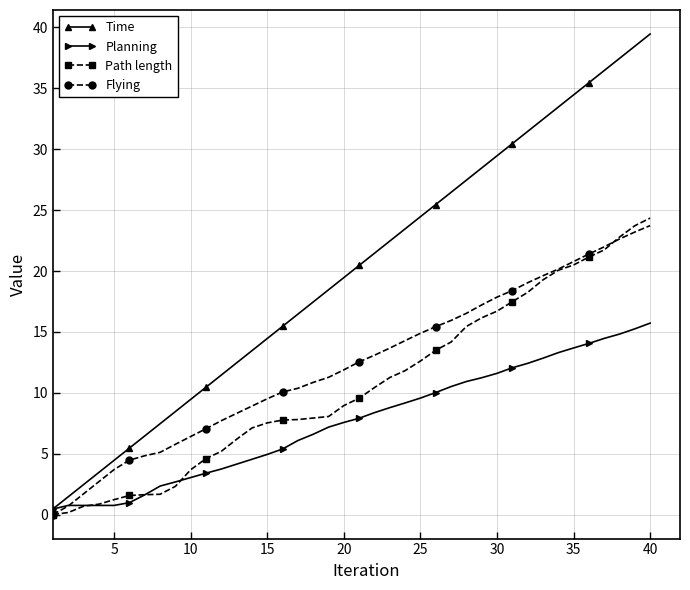

How many values in the Time series exceed 20?

20